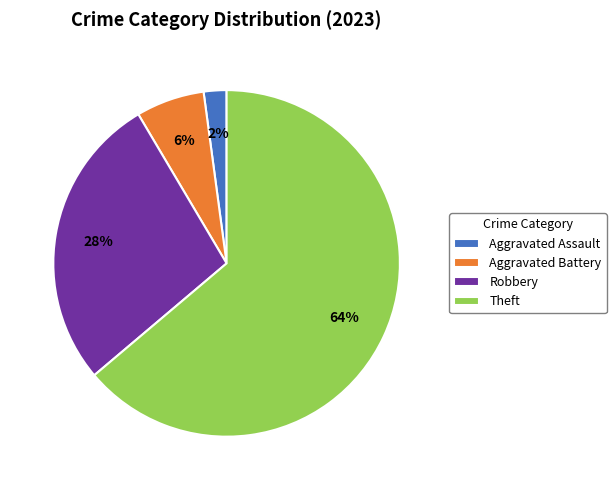

To the nearest percent, what is the difference between the Robbery and Aggravated Assault slice percentages?

26%